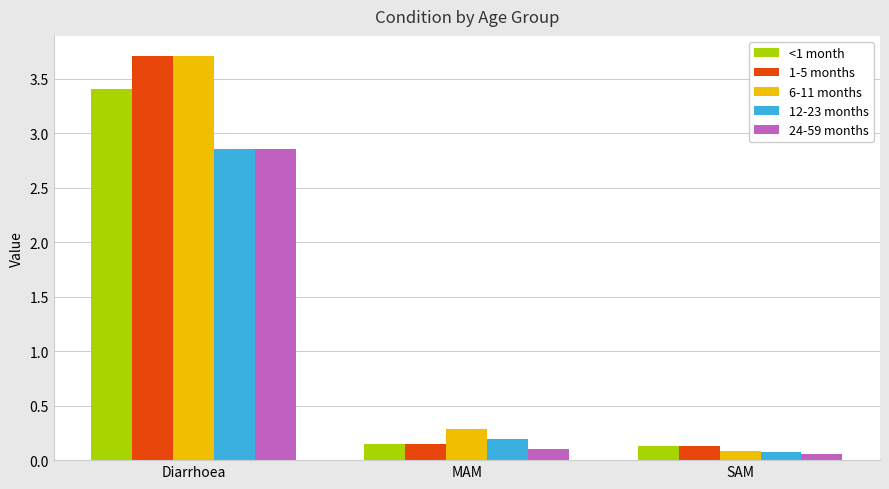

What are all the series names shown in the legend?

<1 month, 1-5 months, 6-11 months, 12-23 months, 24-59 months